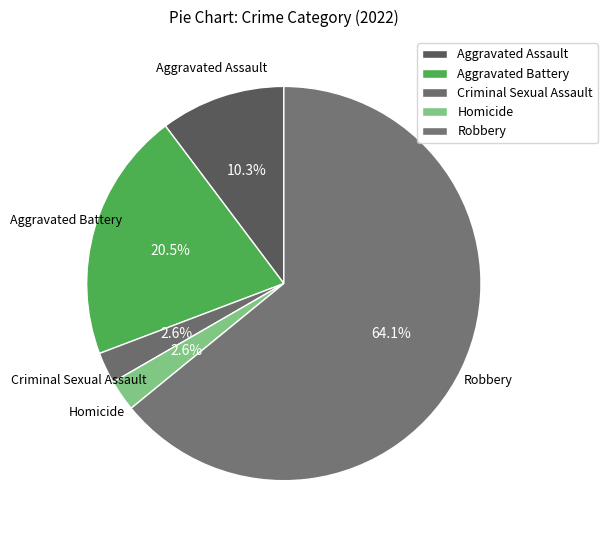

To the nearest percent, what portion does Aggravated Assault represent?

10%